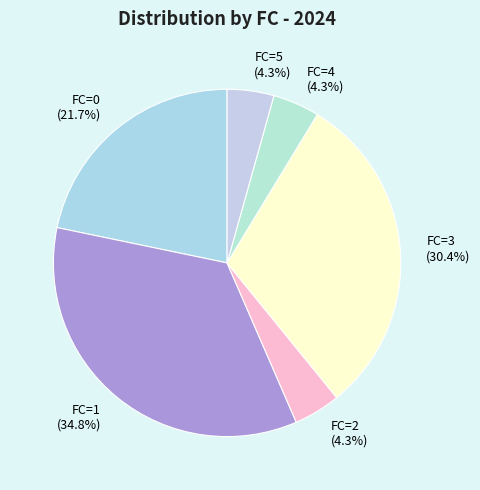

What is the largest slice in the pie chart?

FC=1 (34.8%)